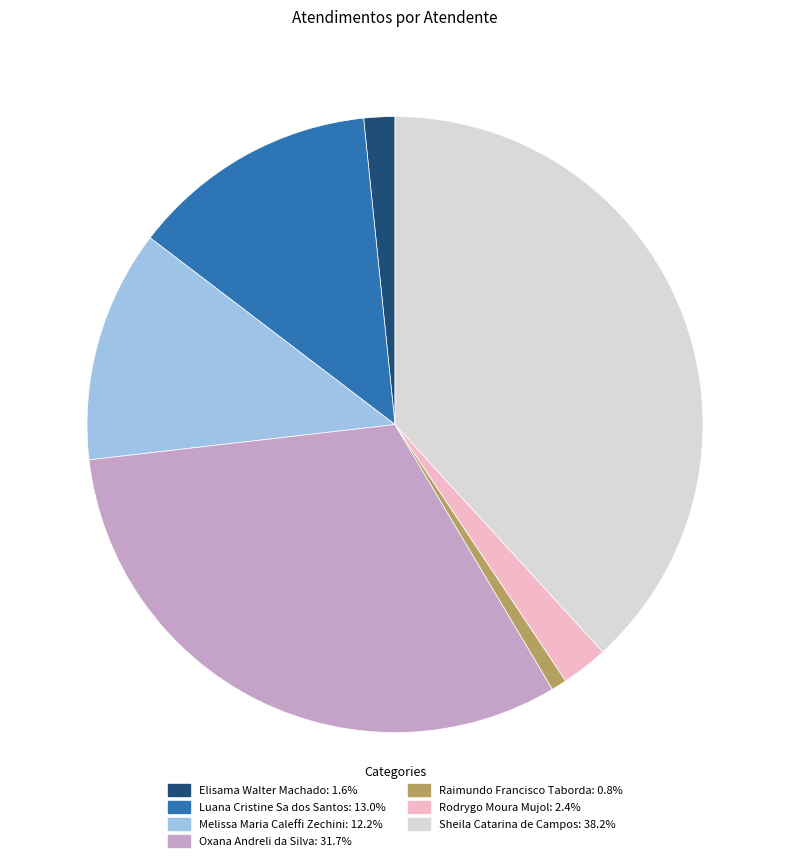

True or false: Raimundo Francisco Taborda accounts for 11% of the total.

False